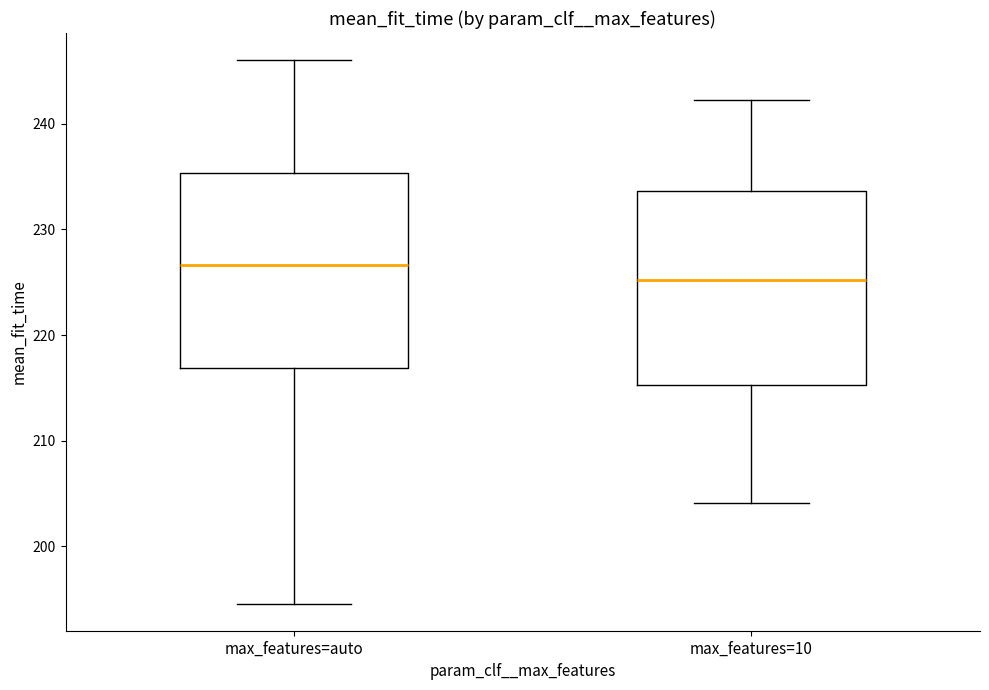

Which box's median line is the highest?

max_features=auto